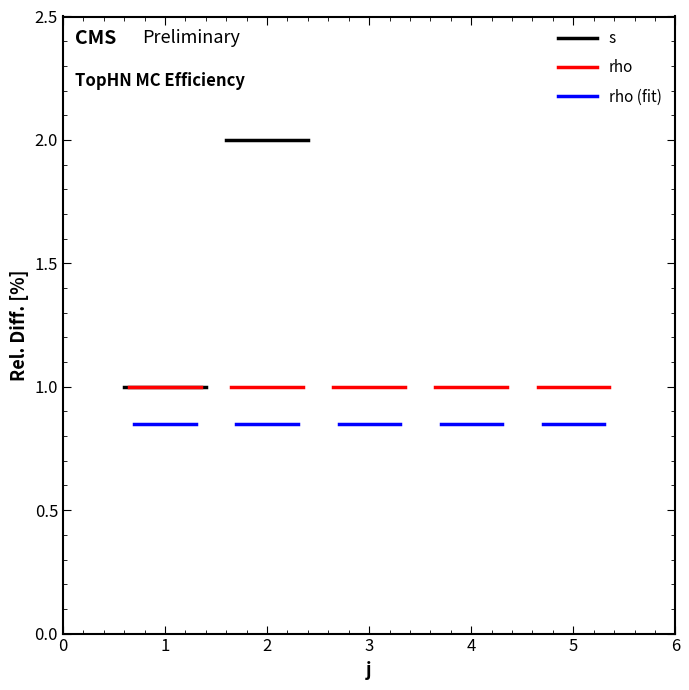

How many lines are shown in the chart?

3